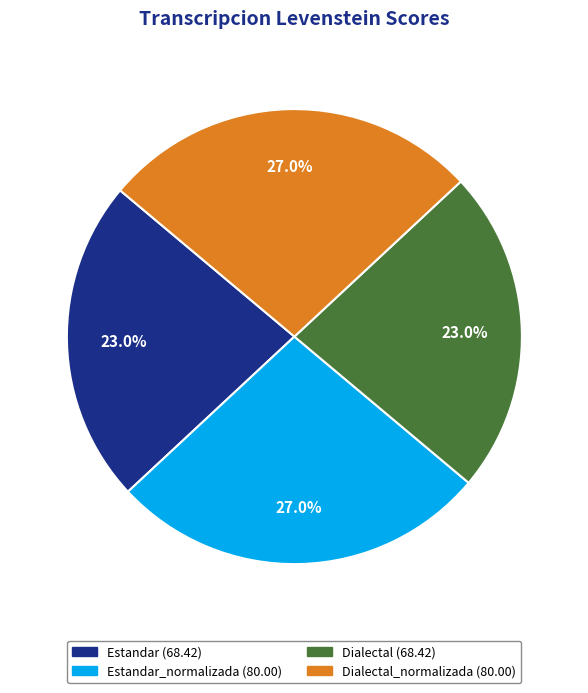

To the nearest percent, what is the average slice percentage?

25%